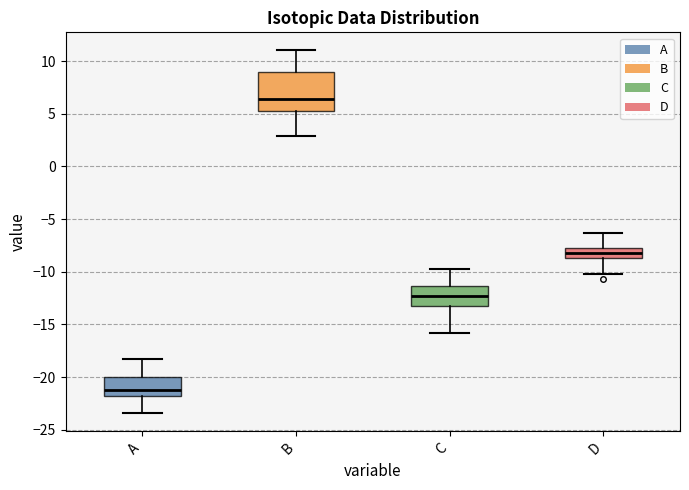

Which box's median line is the highest?

B